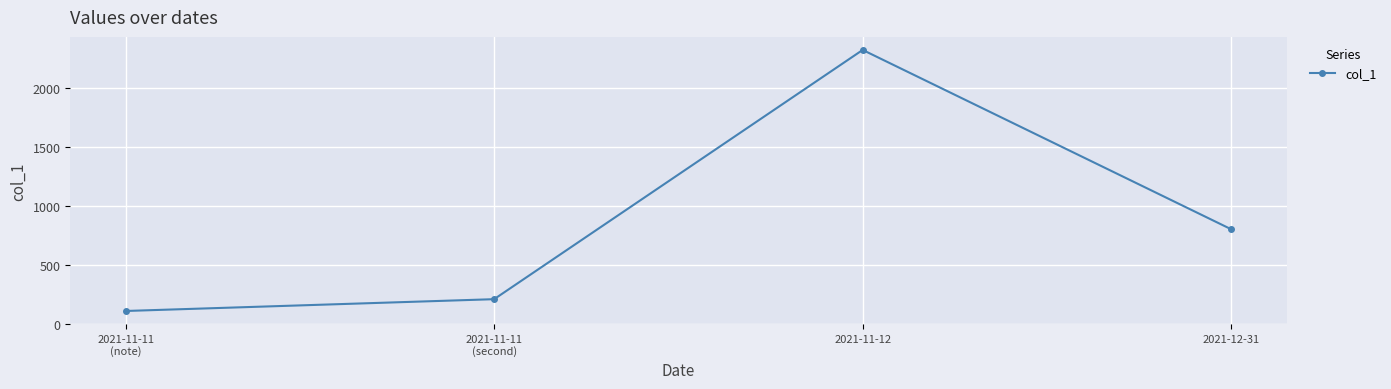

True or false: the data shows 108 at 2021-11-11
(note).

True